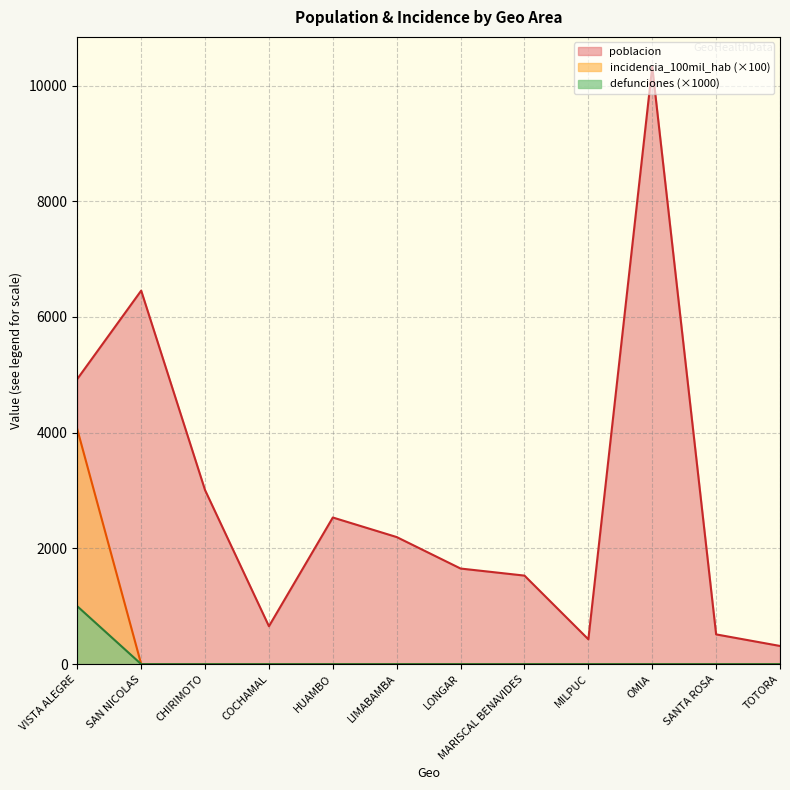

How many categories are shown in the chart?

12